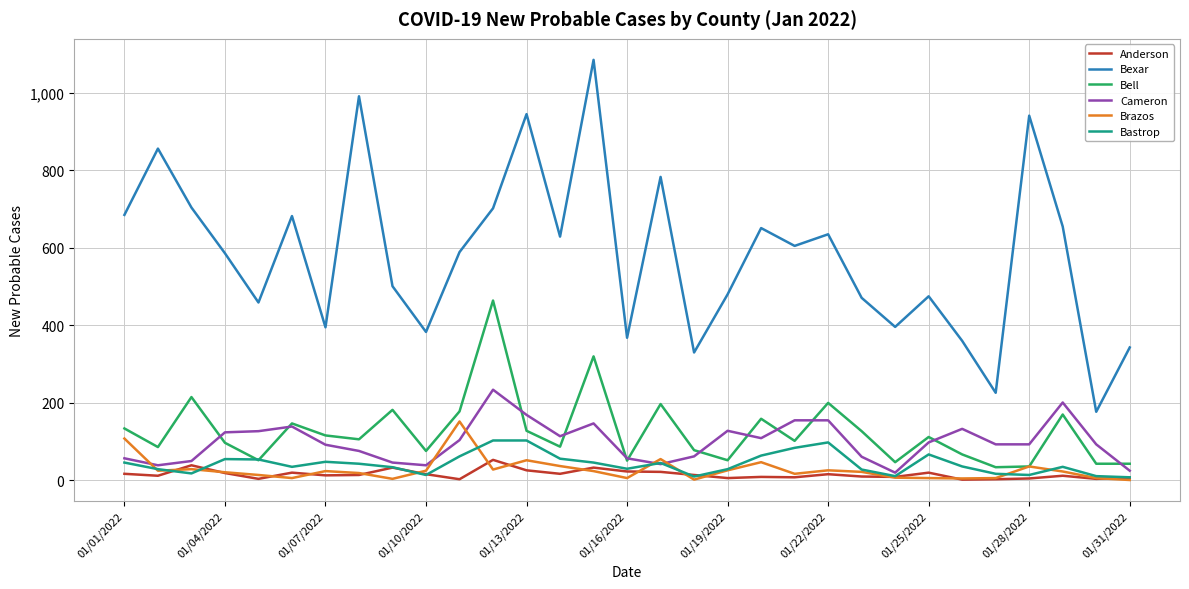

What is the sum of all Brazos values?

859